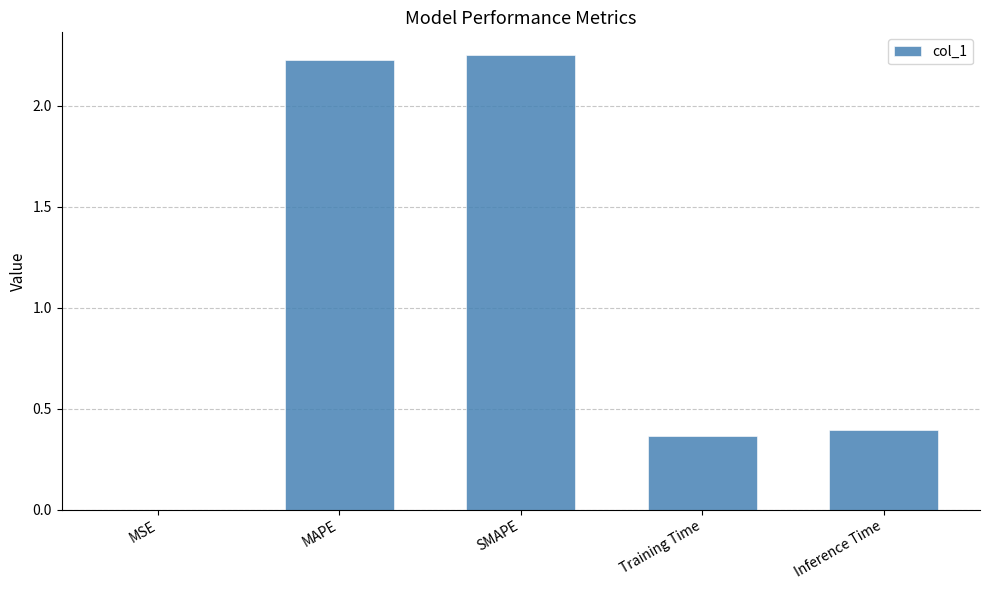

Between MSE and MAPE, which is larger?

MAPE